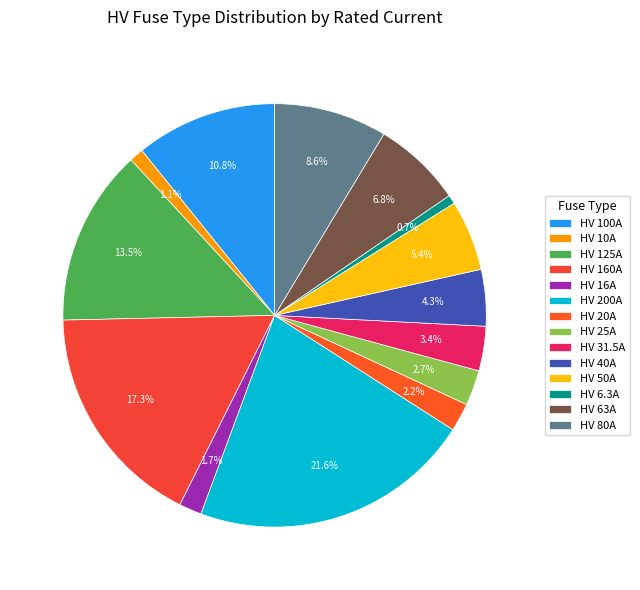

What percentage is the HV 80A slice, to the nearest percent?

9%